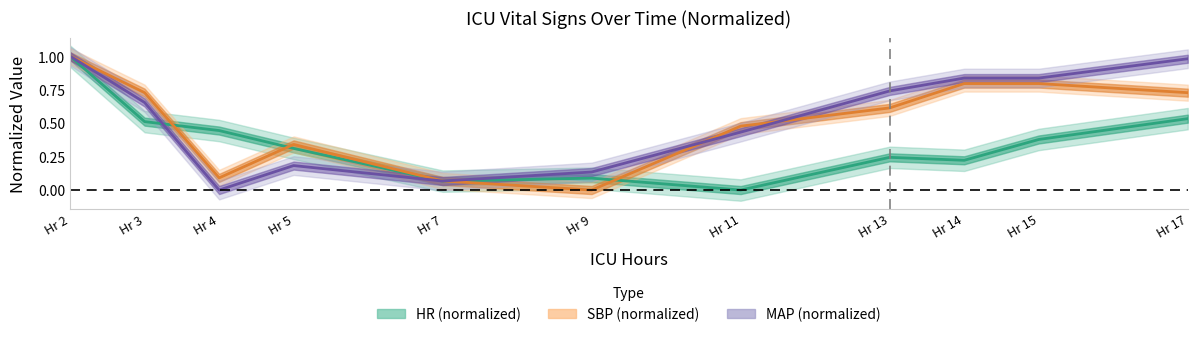

What is the greatest value displayed?

1.0